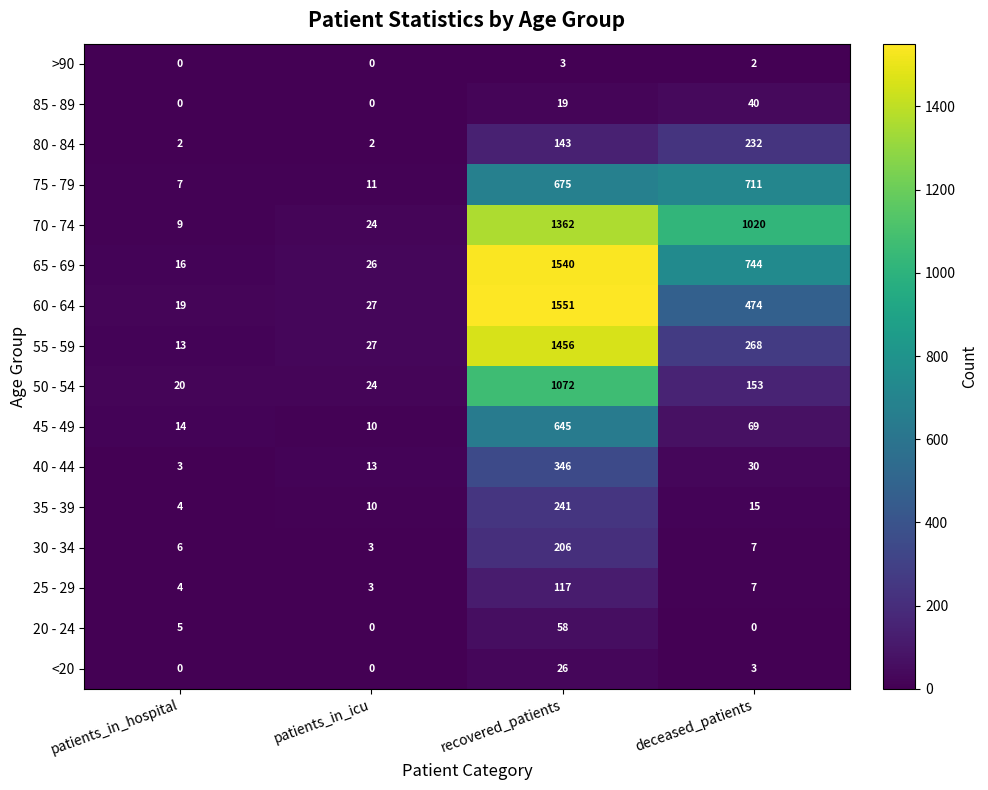

How many categories are shown in the chart?

4